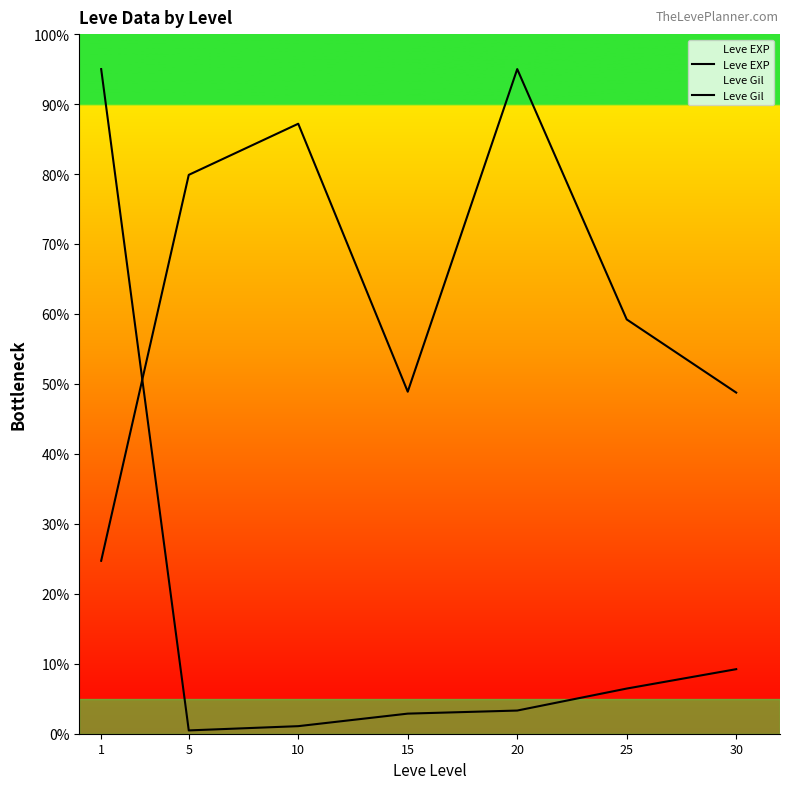

Where is the first local maximum for Leve Gil ?

10